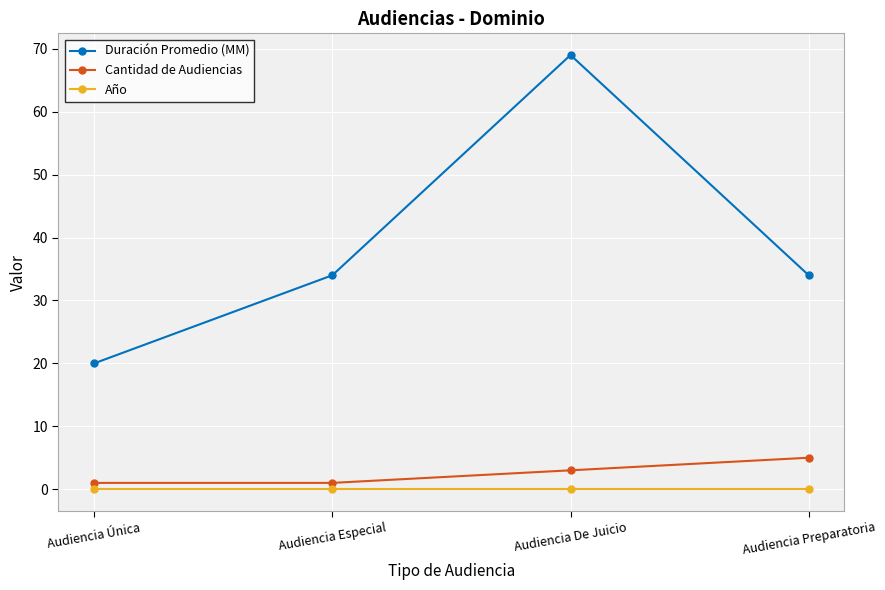

What is the sum of the Cantidad de Audiencias values at Audiencia Única and Audiencia De Juicio?

4